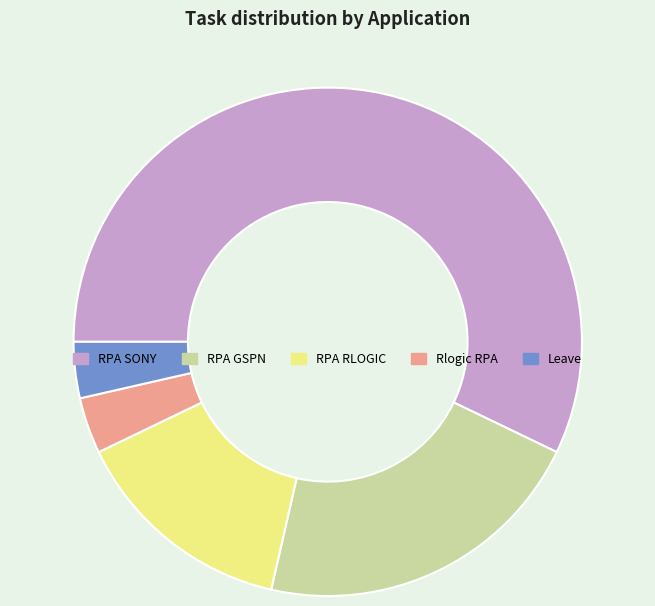

What is the largest slice in the pie chart?

RPA SONY